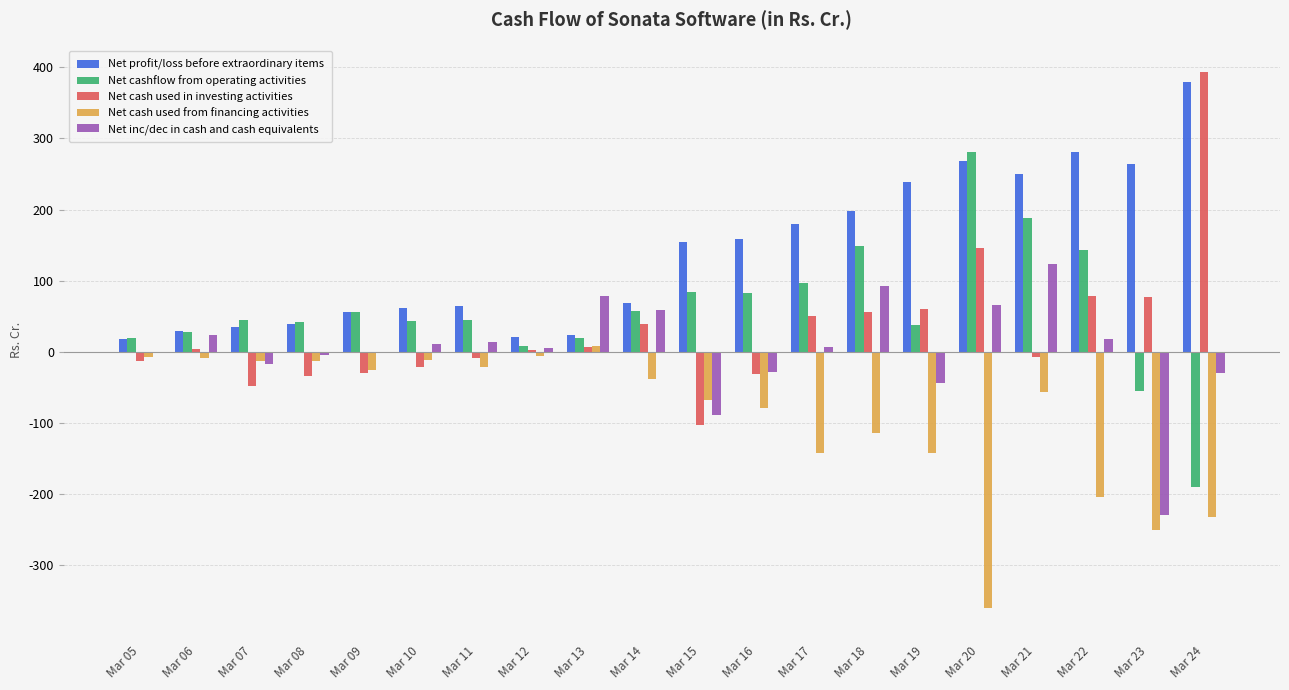

Does the chart contain stacked bars?

No